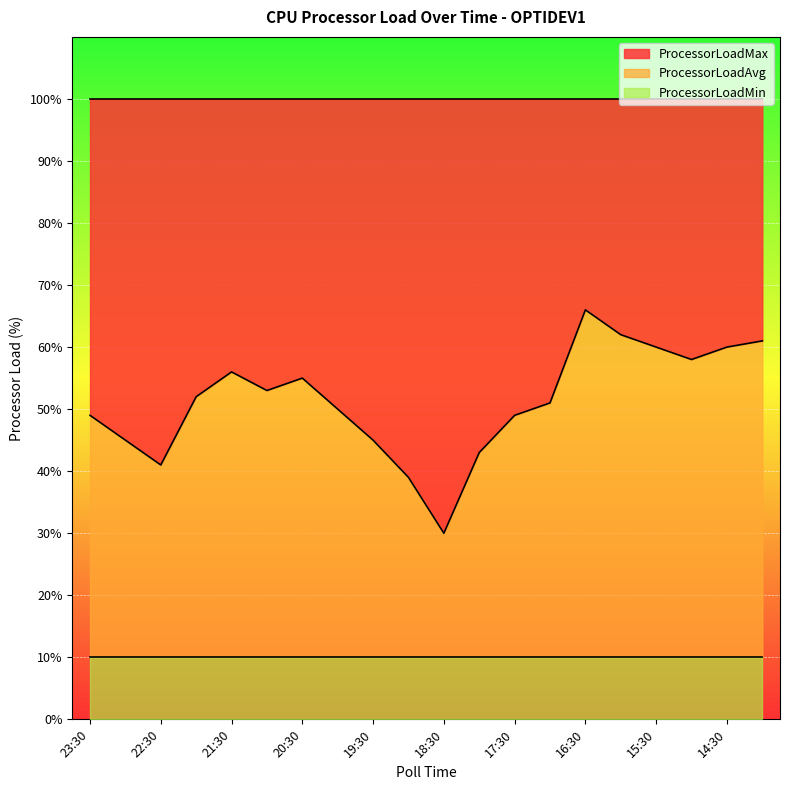

At which label is ProcessorLoadAvg closest to 48?

23:30